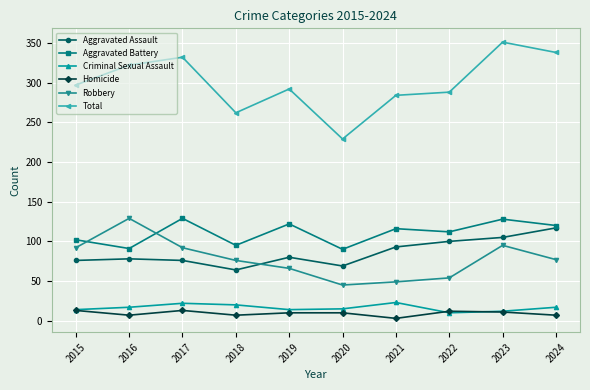

True or false: Homicide has a value of 10 at 2019.

True